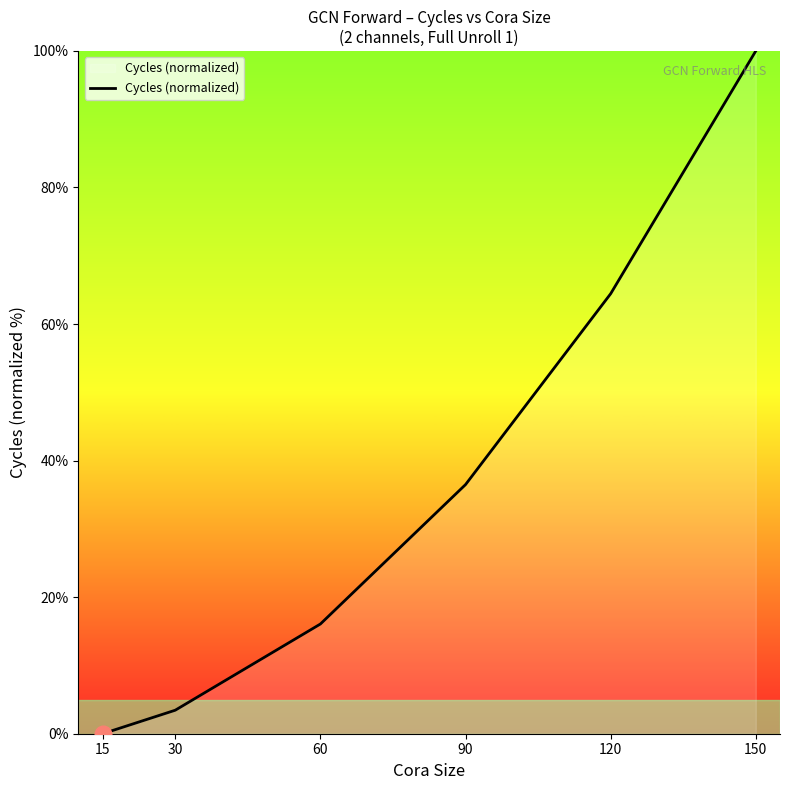

How many values are below 36?

3